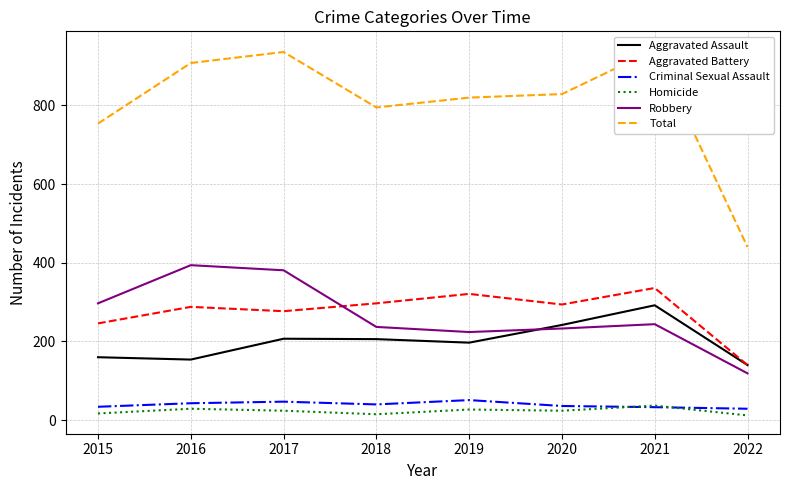

Count the number of categories in the chart.

8